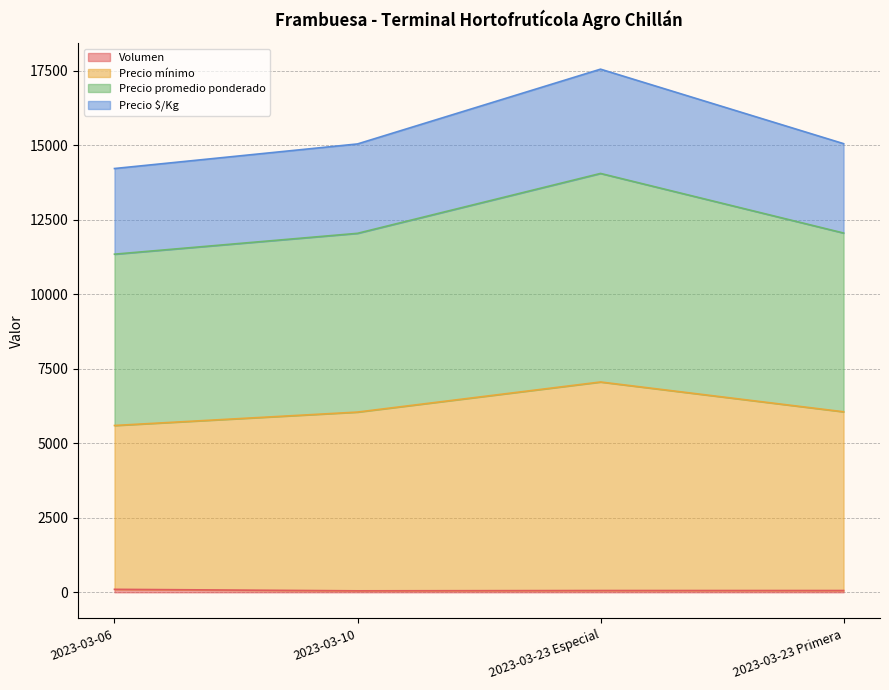

Which series has the largest total across all categories?

Precio promedio ponderado